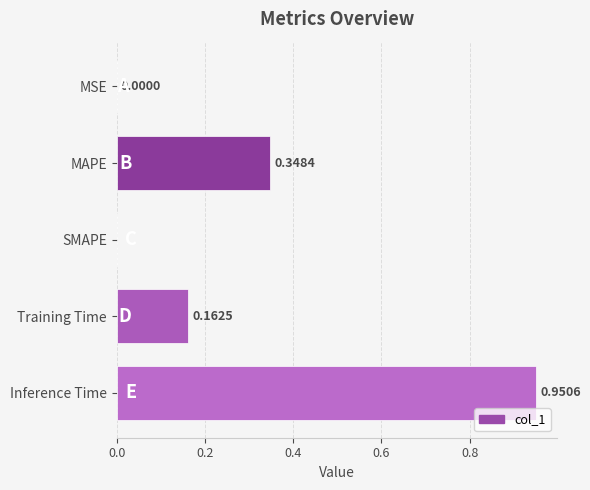

Which label corresponds to the largest value in the chart?

Inference Time